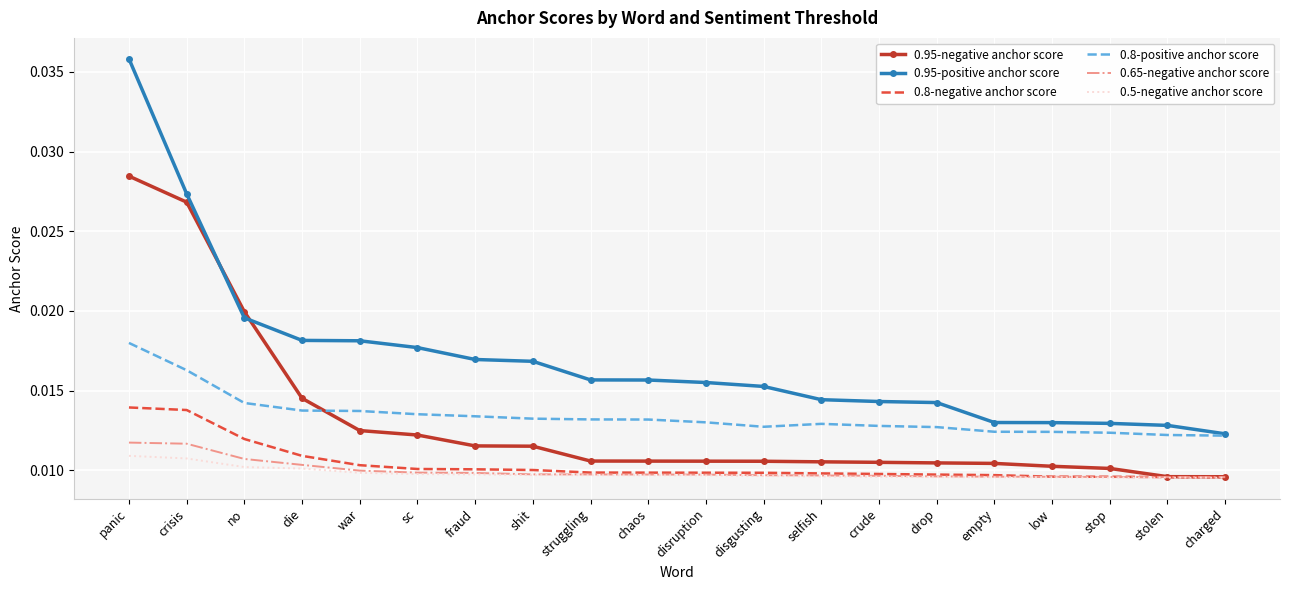

What are all the series names shown in the legend?

0.95-negative anchor score, 0.95-positive anchor score, 0.8-negative anchor score, 0.8-positive anchor score, 0.65-negative anchor score, 0.5-negative anchor score